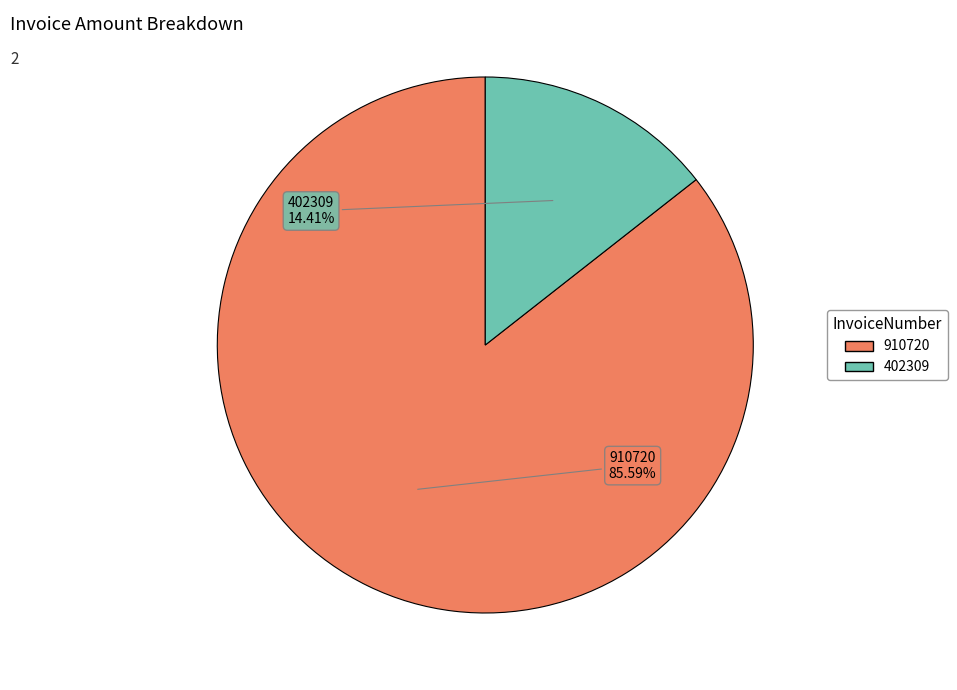

Is there any slice that represents more than half of the pie?

Yes